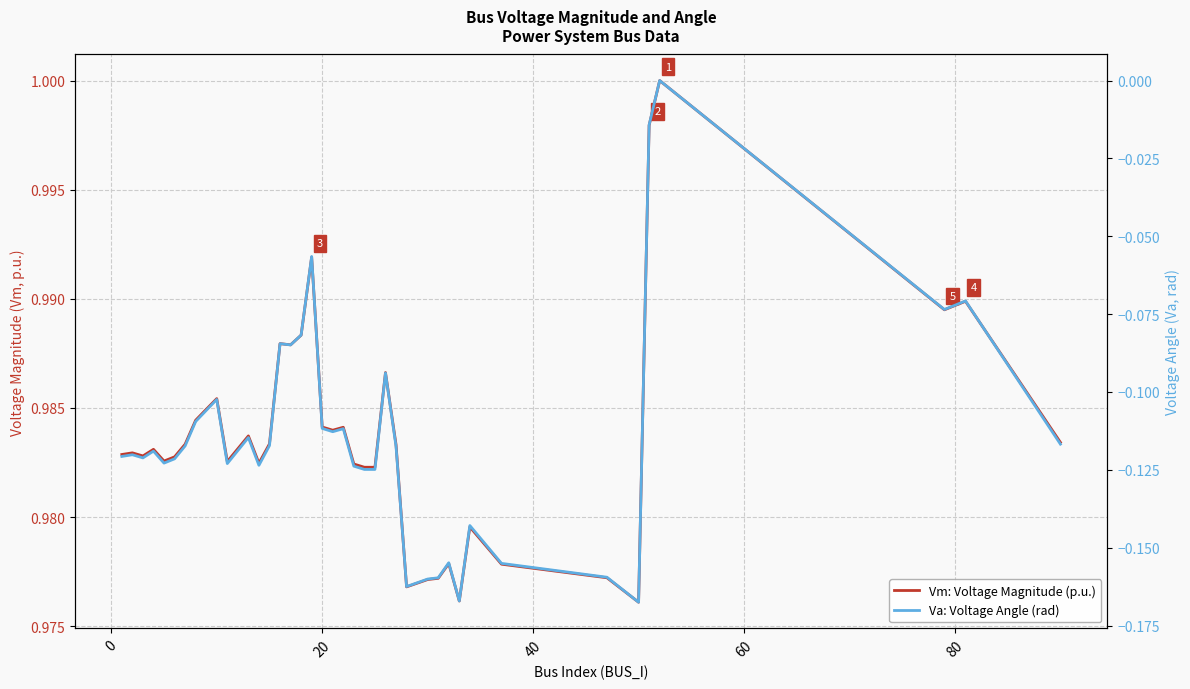

True or false: Vm: Voltage Magnitude (p.u.) has more than 1 points higher than both neighbors.

True